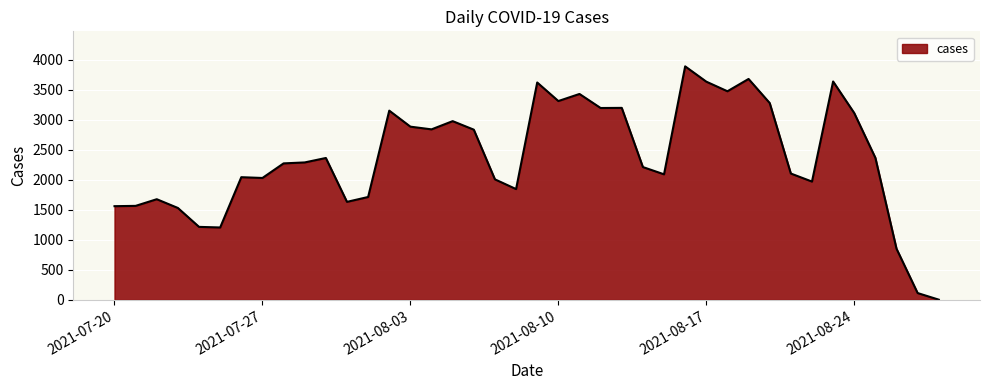

What is the smallest value displayed?

3